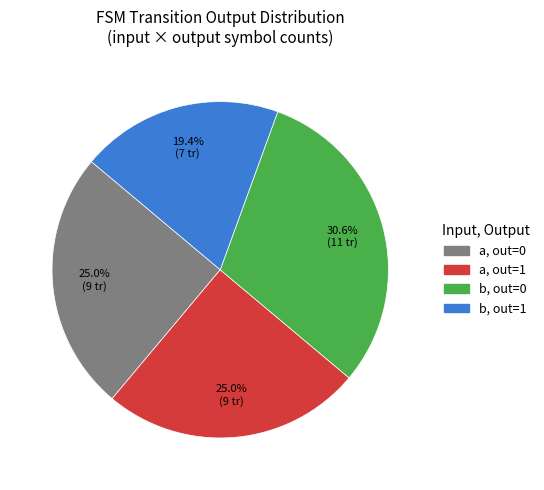

Is there any slice that represents more than half of the pie?

No